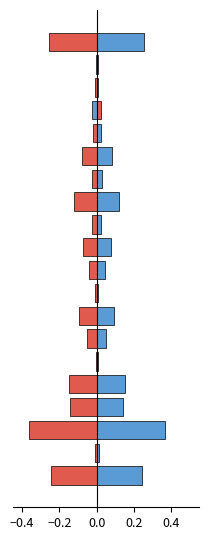

Reading right to left, transcribe all the data shown in this chart.

gain1: 0.3	-0.0	0.0	-0.0	0.0	0.1	0.0	0.1	0.0	0.1	0.0	0.0	0.1	0.0	0.0	0.2	0.1	0.4	0.0	0.2
gain1_neg: -0.3	0.0	-0.0	0.0	-0.0	-0.1	-0.0	-0.1	-0.0	-0.1	-0.0	-0.0	-0.1	-0.0	-0.0	-0.2	-0.1	-0.4	-0.0	-0.2